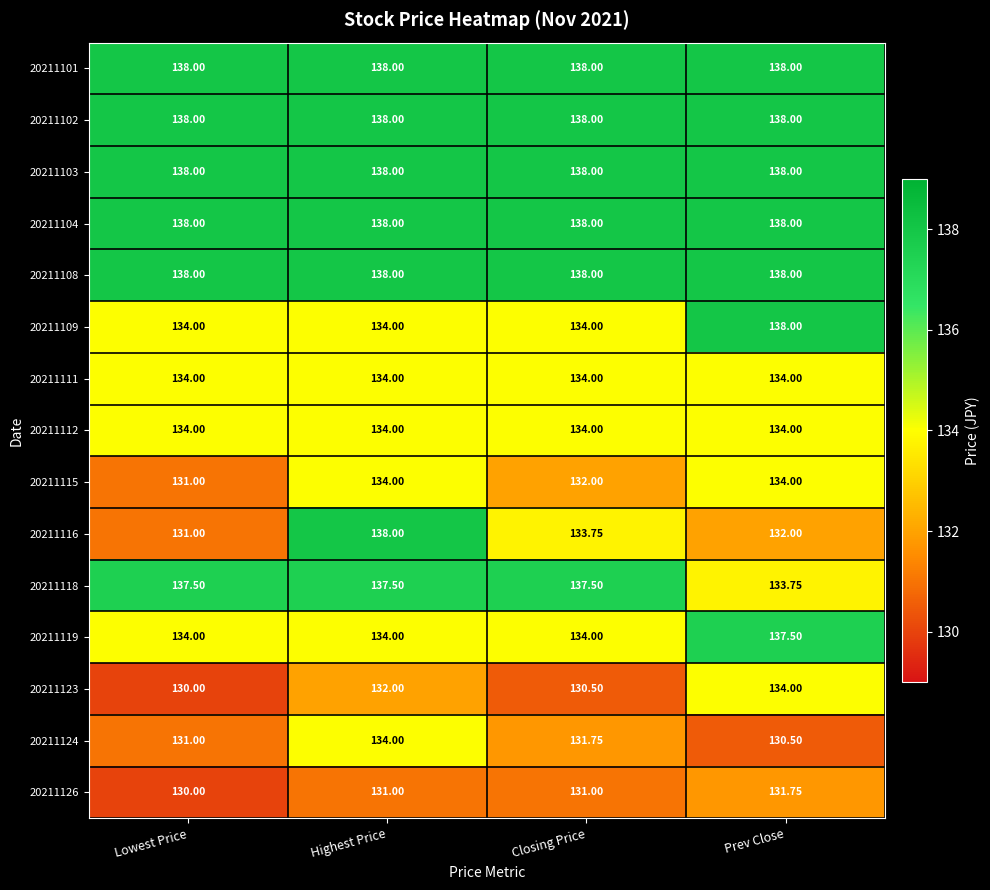

At which category is the sum across all series the highest?

Highest Price